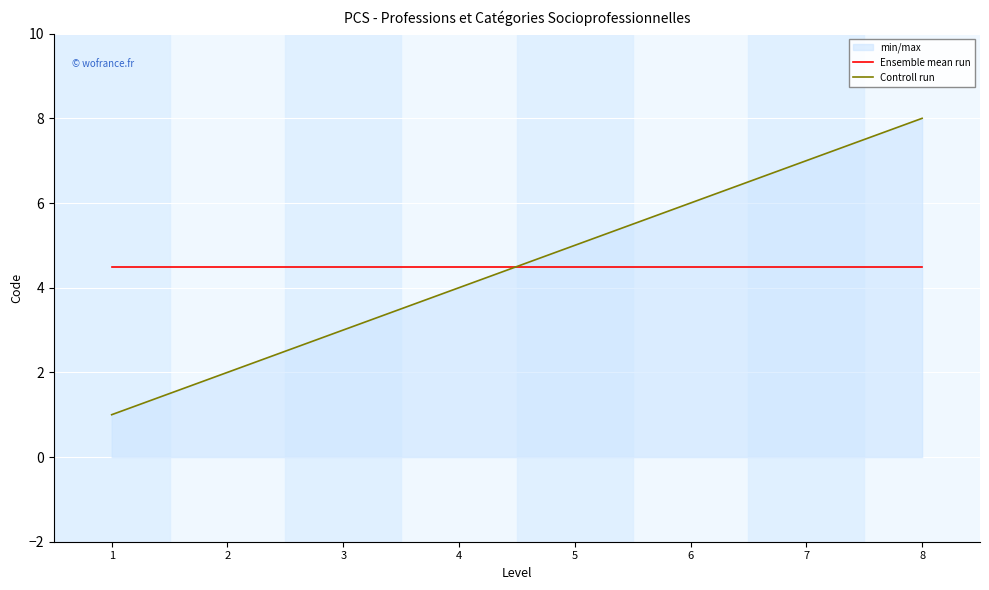

True or false: Controll run has more than 1 points higher than both neighbors.

False